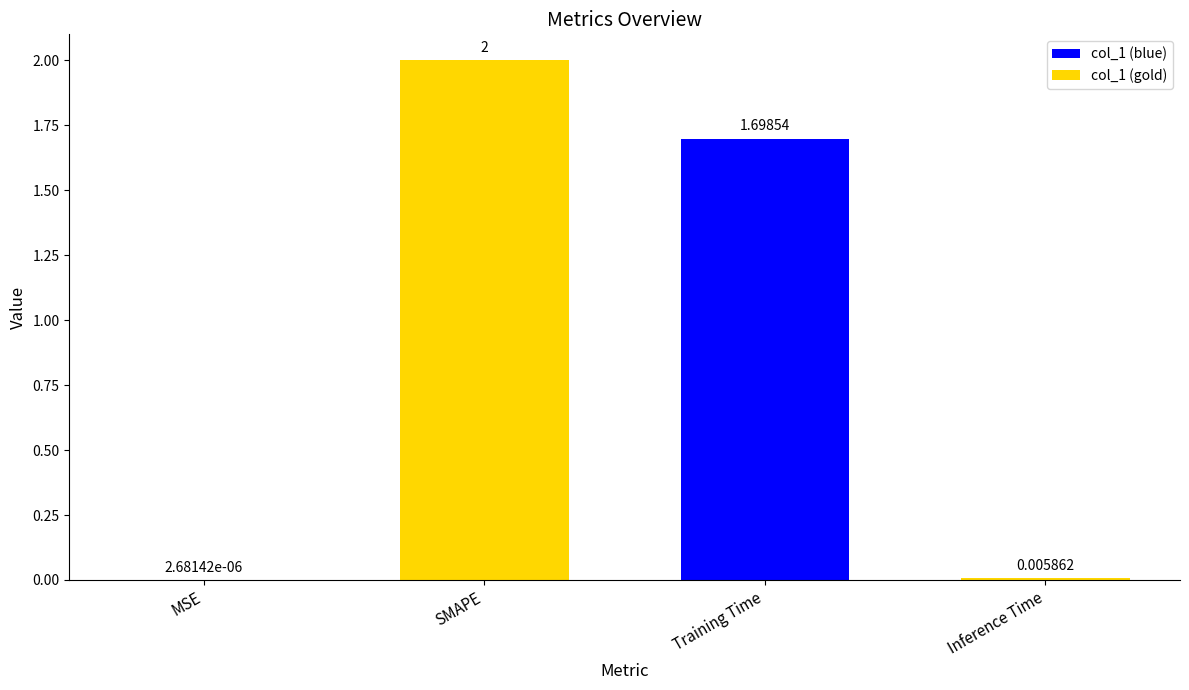

Count the number of categories in the chart.

4